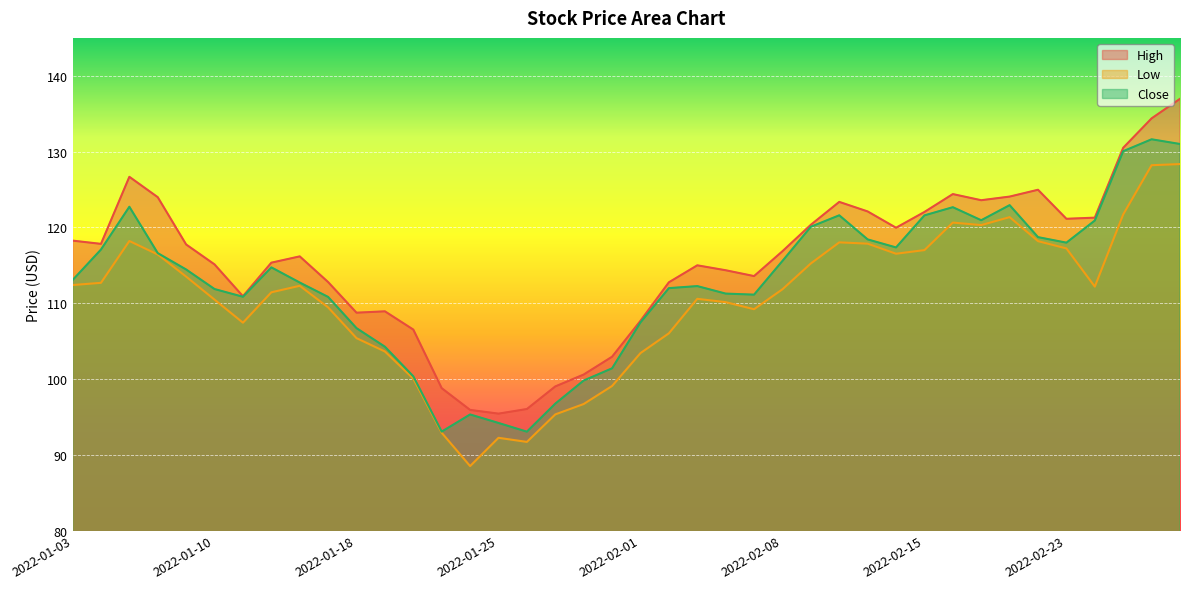

What is the value of the Low point at the 30th from the left?

116.5